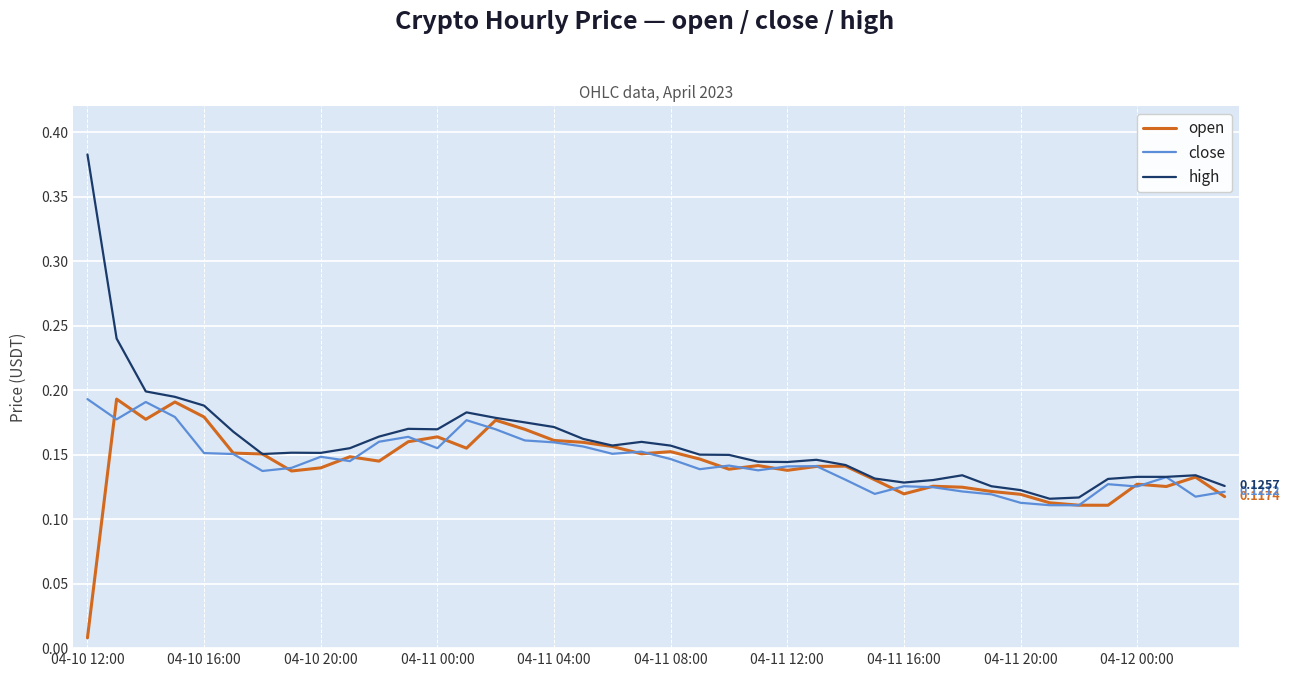

Which series has the largest range (max minus min)?

high